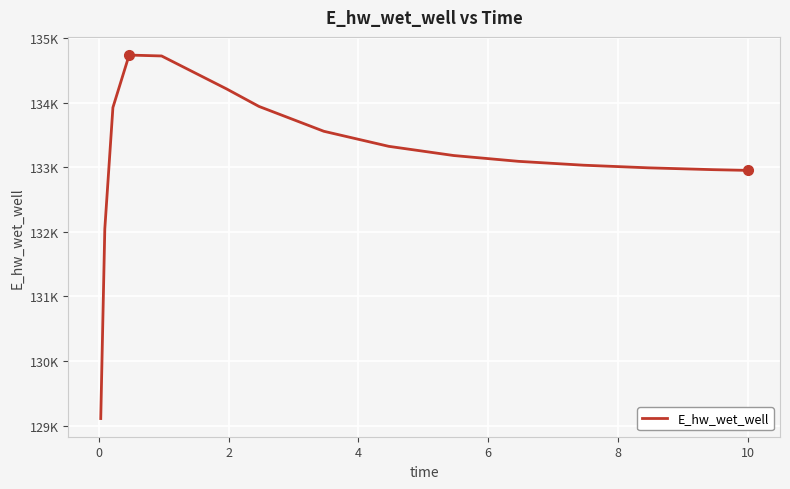

Does the chart display data point markers on the line(s)?

No